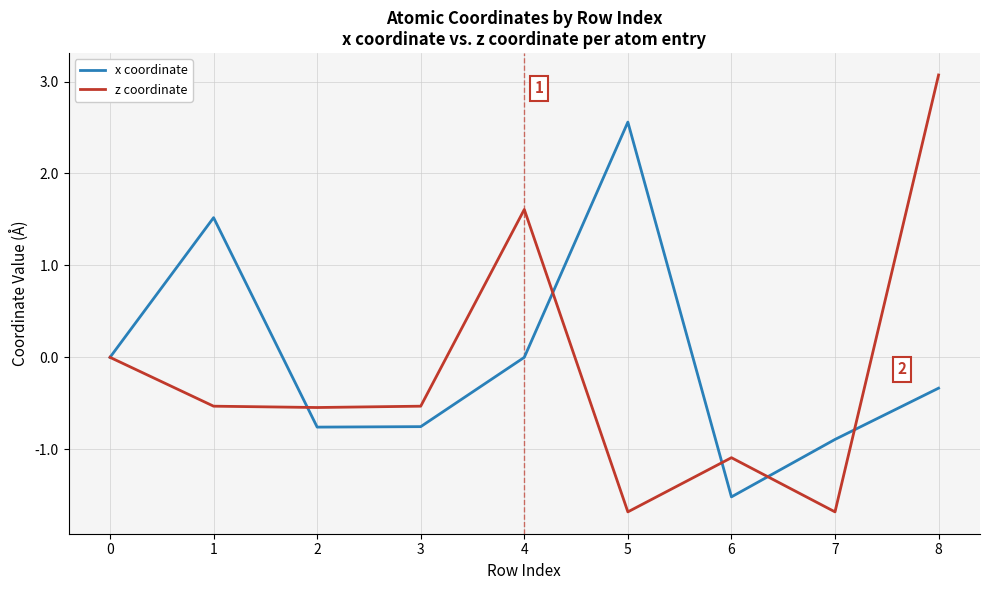

What is the maximum value for x coordinate?

2.6